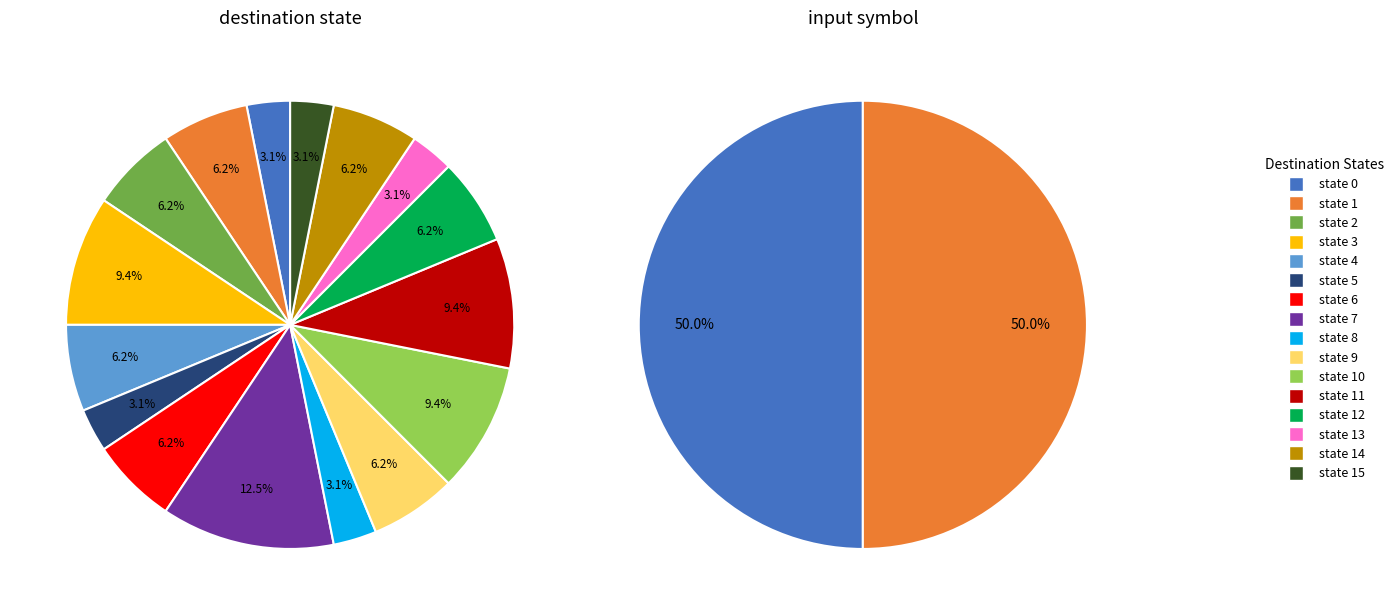

Is there any slice that represents more than half of the pie?

No